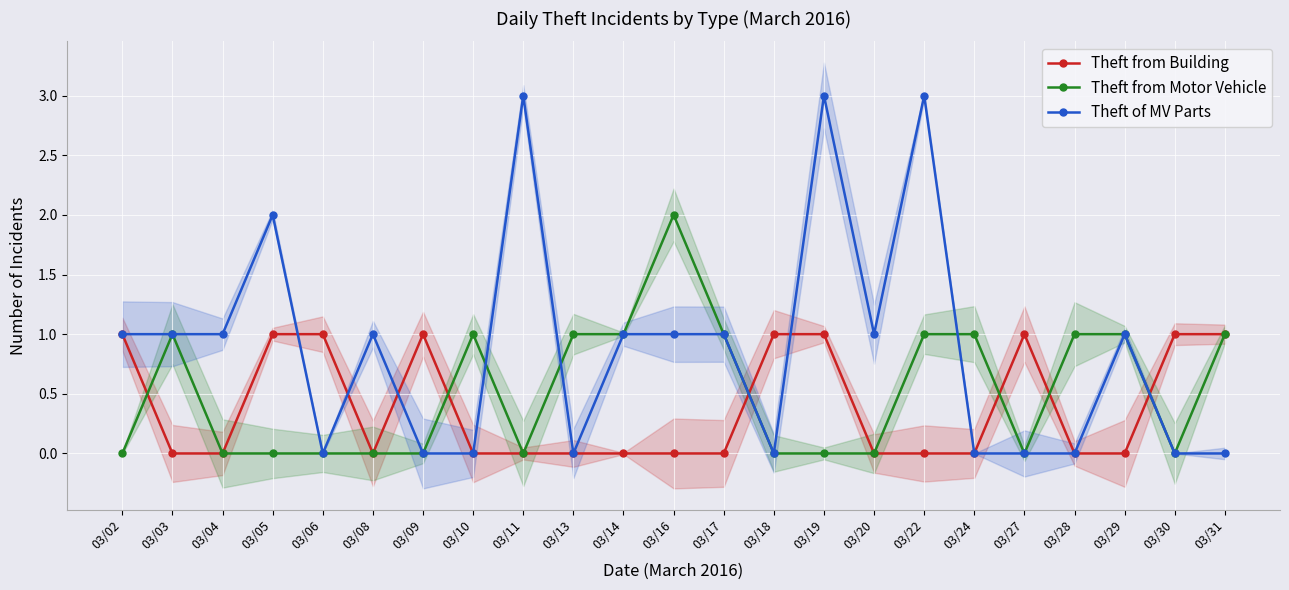

True or false: Theft from Motor Vehicle has a value of -1 at 03/11.

False